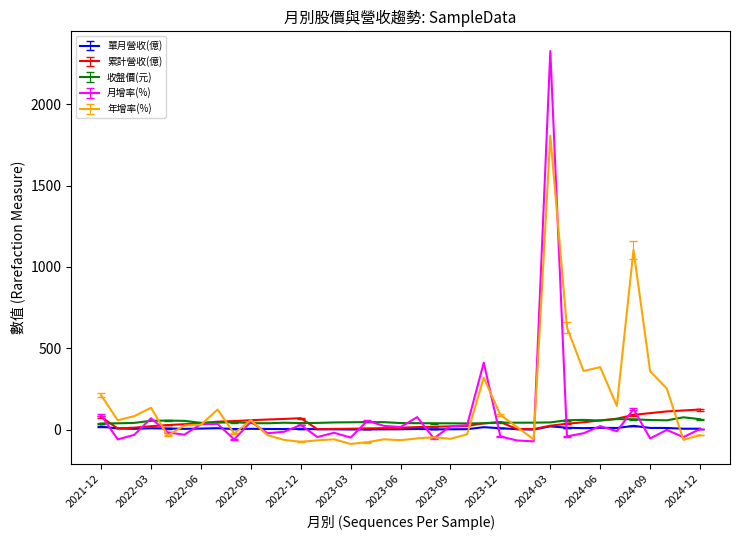

What is the maximum value shown in the chart?

2326.9